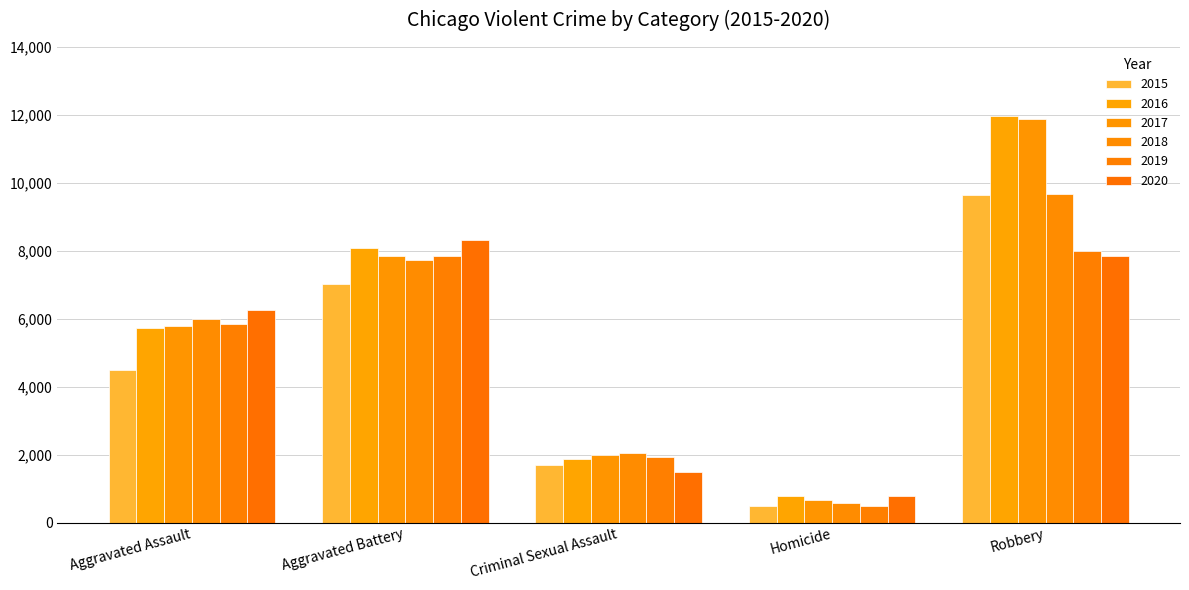

Reading right to left, what are all the values shown in this chart?

2015: Robbery=9638	Homicide=496	Criminal Sexual Assault=1704	Aggravated Battery=7019	Aggravated Assault=4480
2016: Robbery=11960	Homicide=786	Criminal Sexual Assault=1860	Aggravated Battery=8085	Aggravated Assault=5713
2017: Robbery=11880	Homicide=672	Criminal Sexual Assault=1984	Aggravated Battery=7845	Aggravated Assault=5793
2018: Robbery=9681	Homicide=588	Criminal Sexual Assault=2042	Aggravated Battery=7735	Aggravated Assault=6002
2019: Robbery=7995	Homicide=499	Criminal Sexual Assault=1920	Aggravated Battery=7858	Aggravated Assault=5841
2020: Robbery=7855	Homicide=787	Criminal Sexual Assault=1496	Aggravated Battery=8321	Aggravated Assault=6265